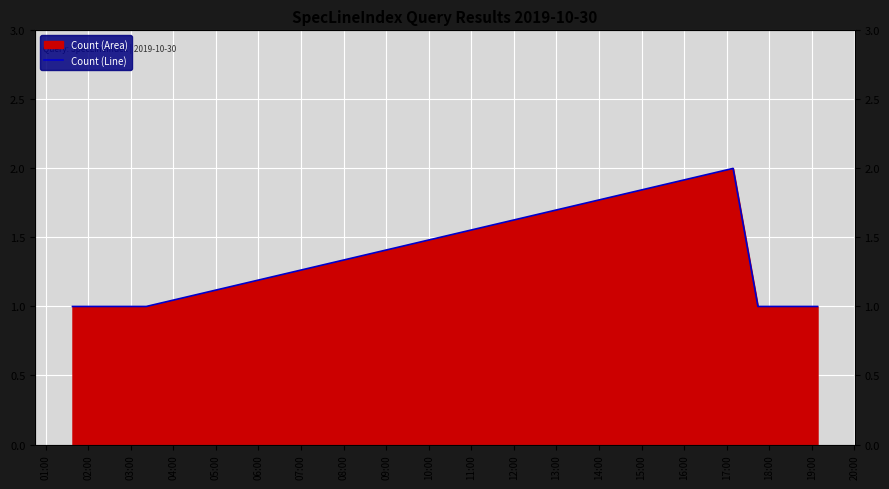

What is the value of the 1st point from the left?

1